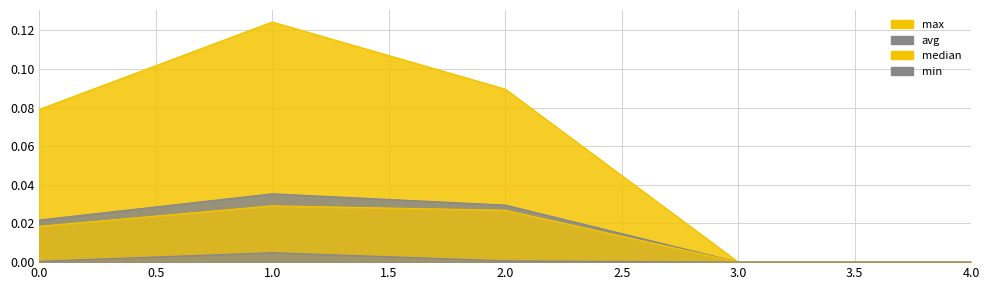

The avg series shows 0.0 at 2. True or false?

True